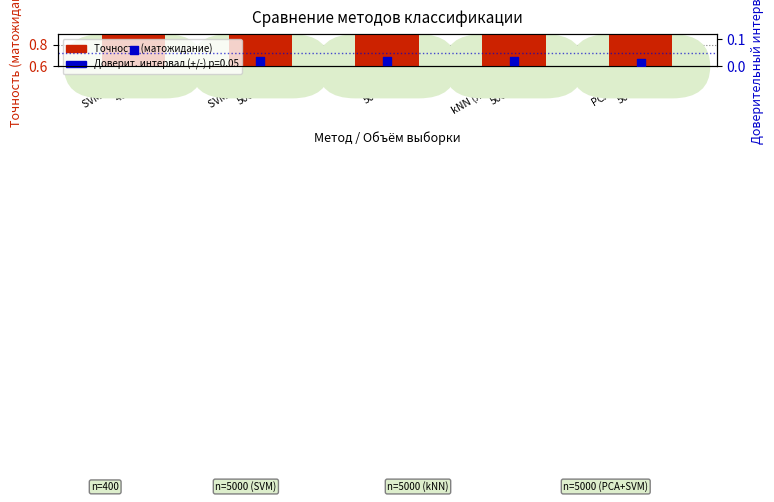

Which series contains the highest Y value?

Точность (матожидание)